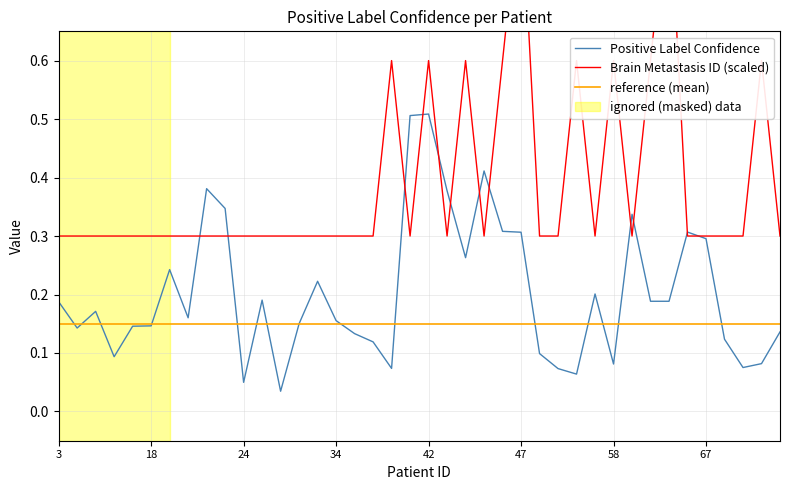

The Brain Metastasis ID series shows 0.5 at 22. True or false?

False